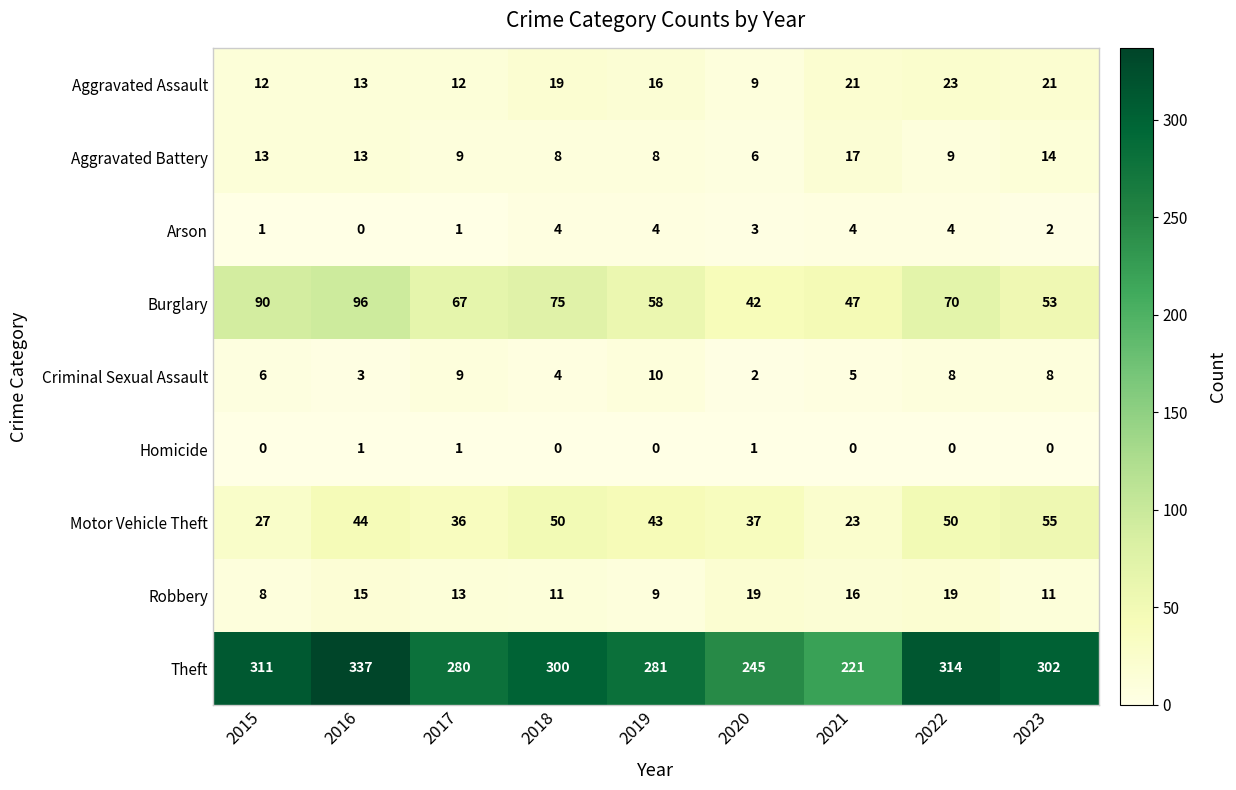

Is it true that Homicide equals 0 at 2015?

True